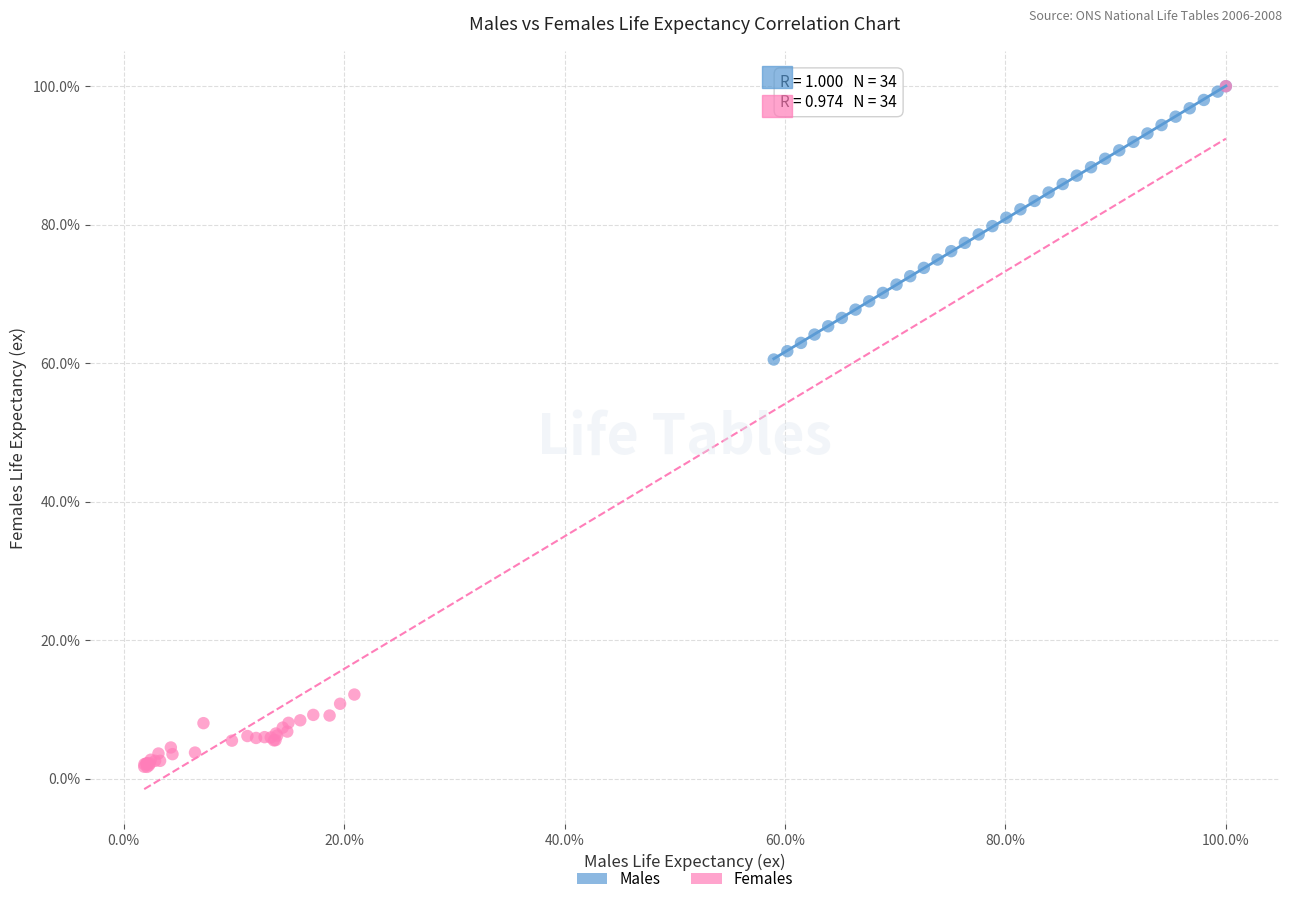

Which series has the largest Y range (max minus min)?

Females